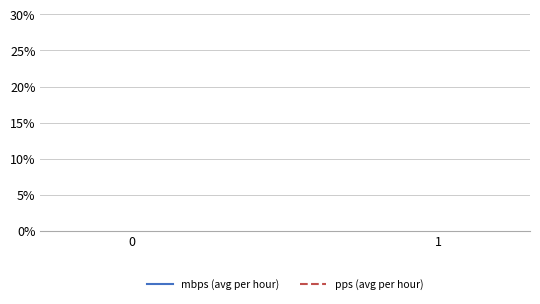

Which series has the largest total across all categories?

mbps (avg per hour)